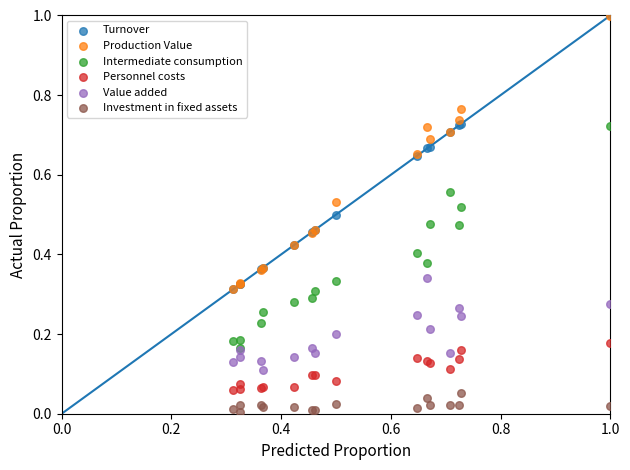

What are all the series names shown in the legend?

Turnover, Production Value, Intermediate consumption, Personnel costs, Value added, Investment in fixed assets